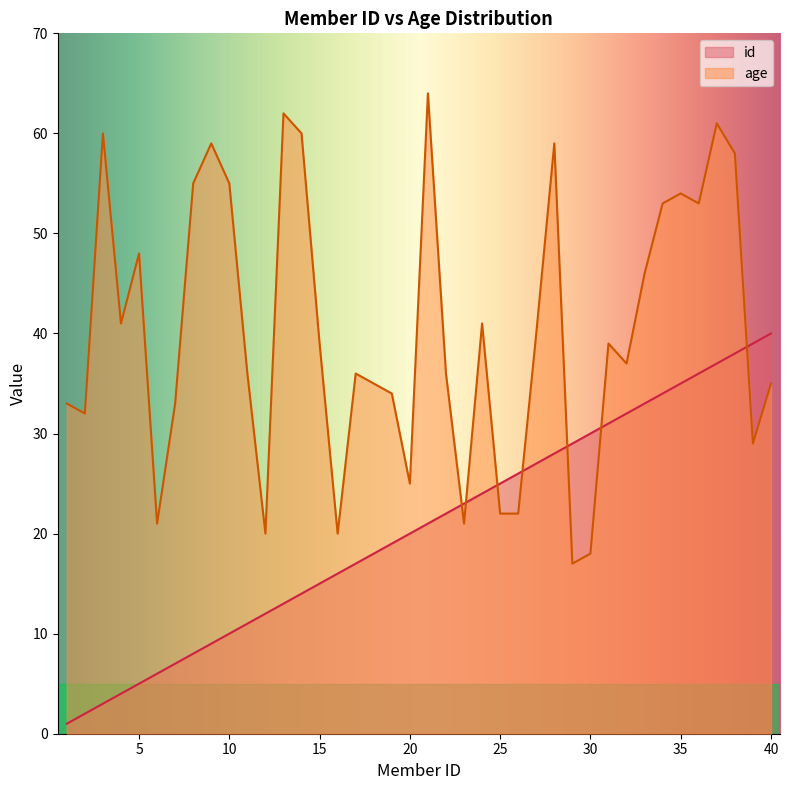

Between 37 and 33, which is larger?

37